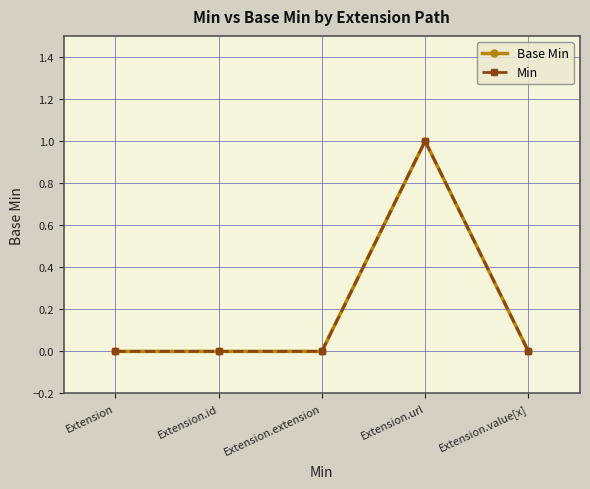

How many data points does each series have?

5